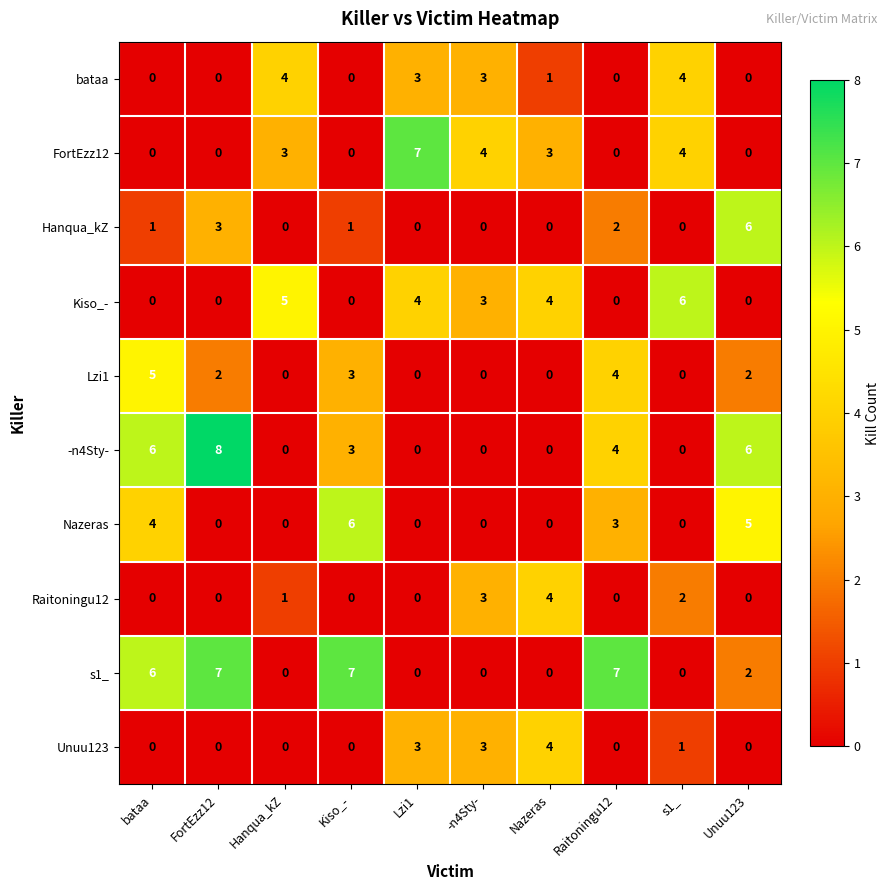

True or false: Hanqua_kZ has a value of 6 at Unuu123.

True